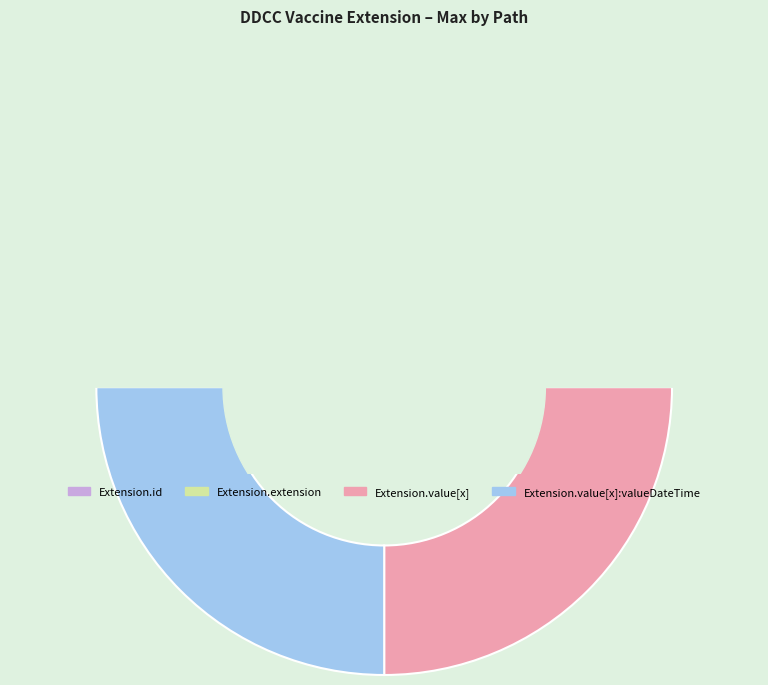

Is Extension.value[x] the majority of the pie?

No